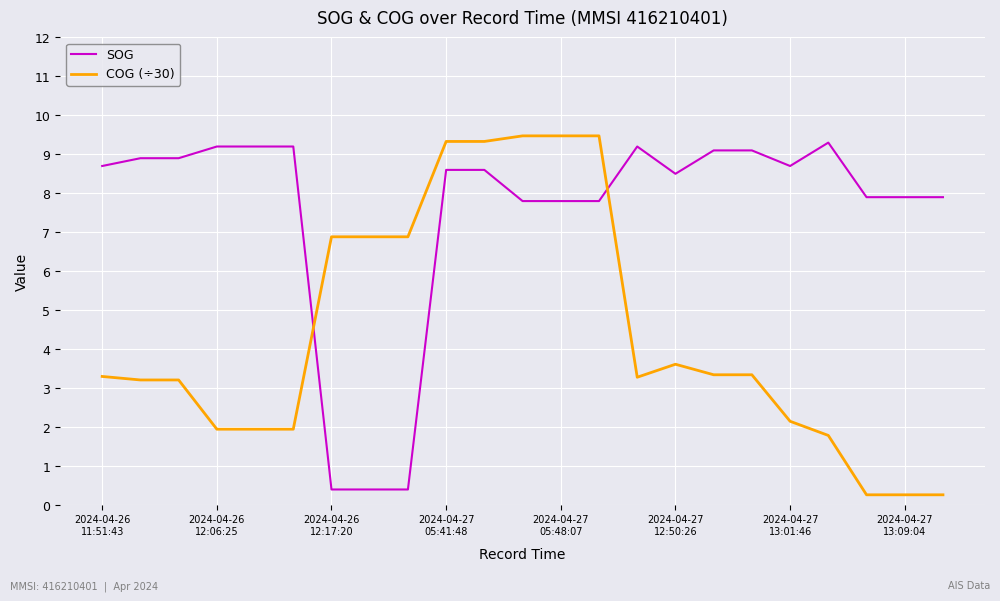

Which series has the largest total across all categories?

SOG